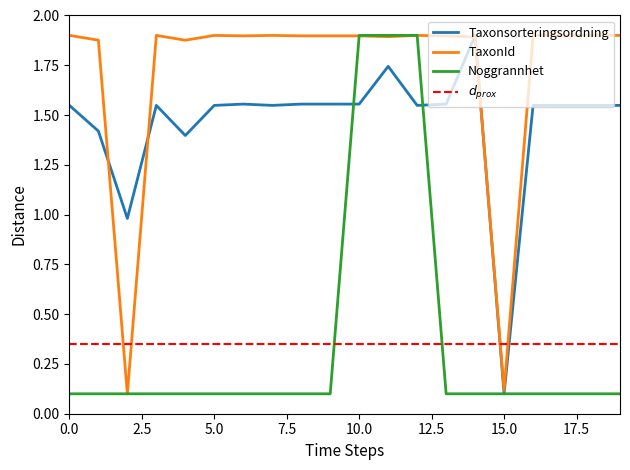

What are all the series names shown in the legend?

Taxonsorteringsordning, TaxonId, Noggrannhet